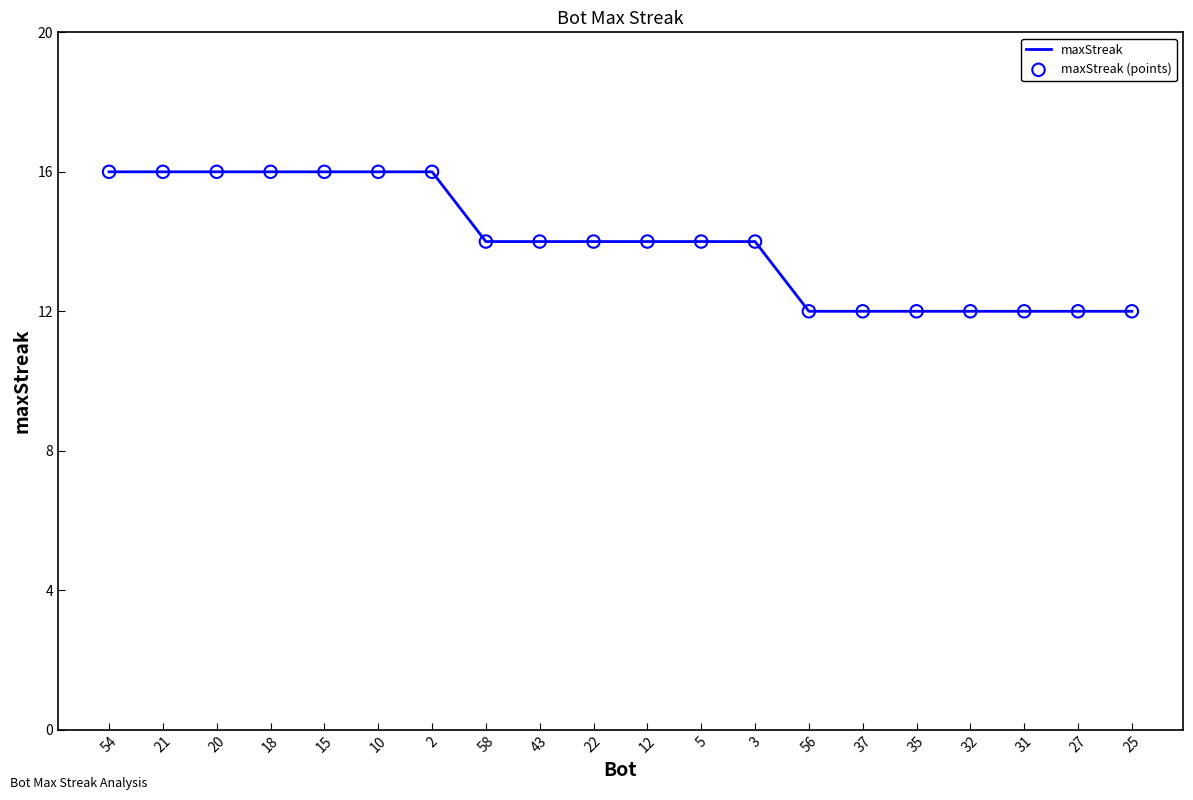

What is the maximum value shown in the chart?

16